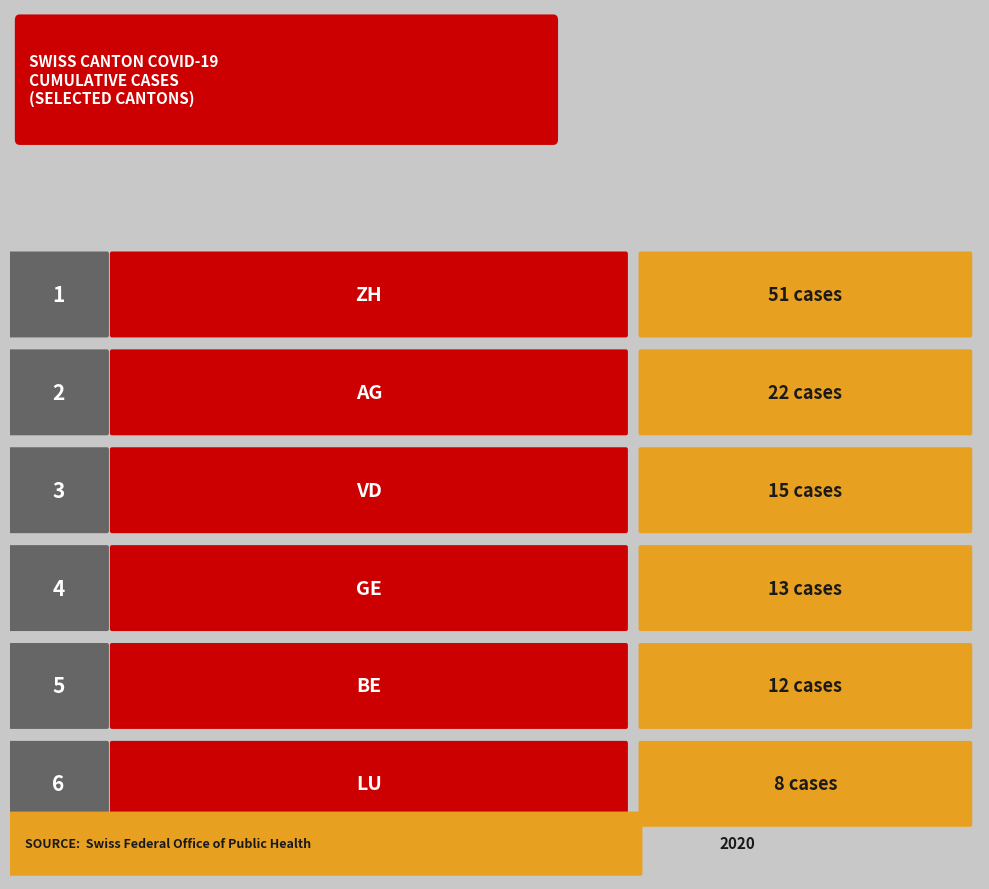

Does the chart contain any negative values?

No